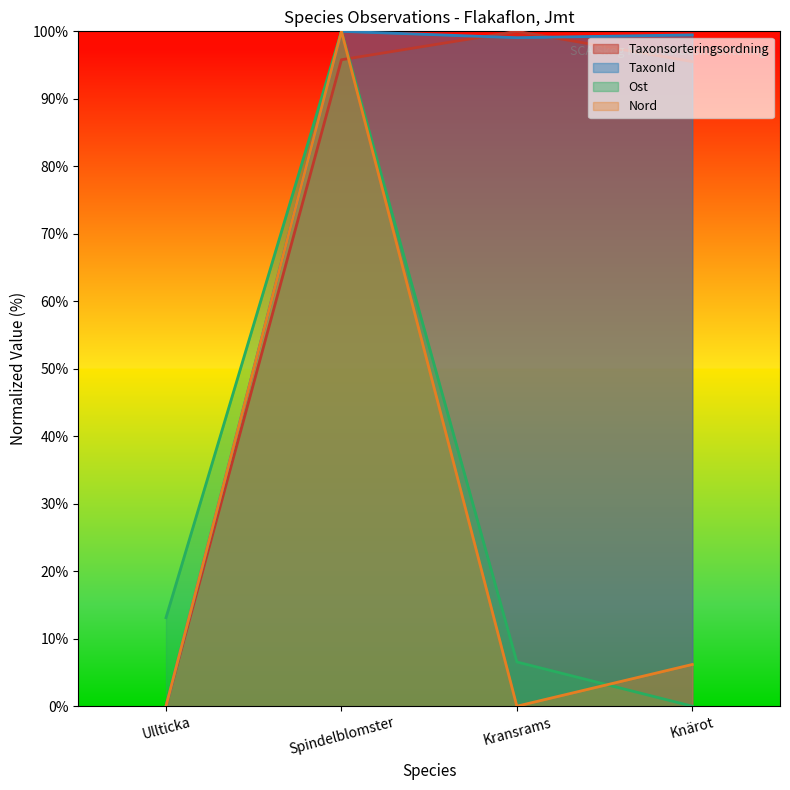

Which category has the highest value in the Nord series?

Spindelblomster